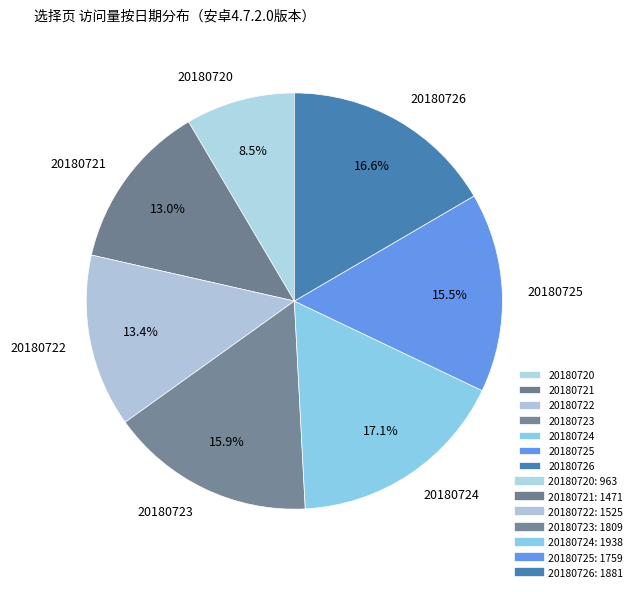

Combined, do 20180720 and 20180725 account for over 50%?

No